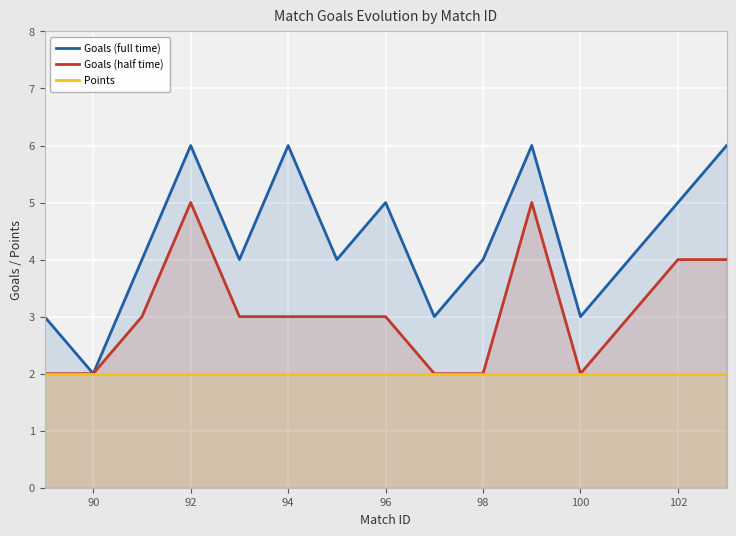

What is the difference between the second highest and minimum values in the Goals (full time) series?

4